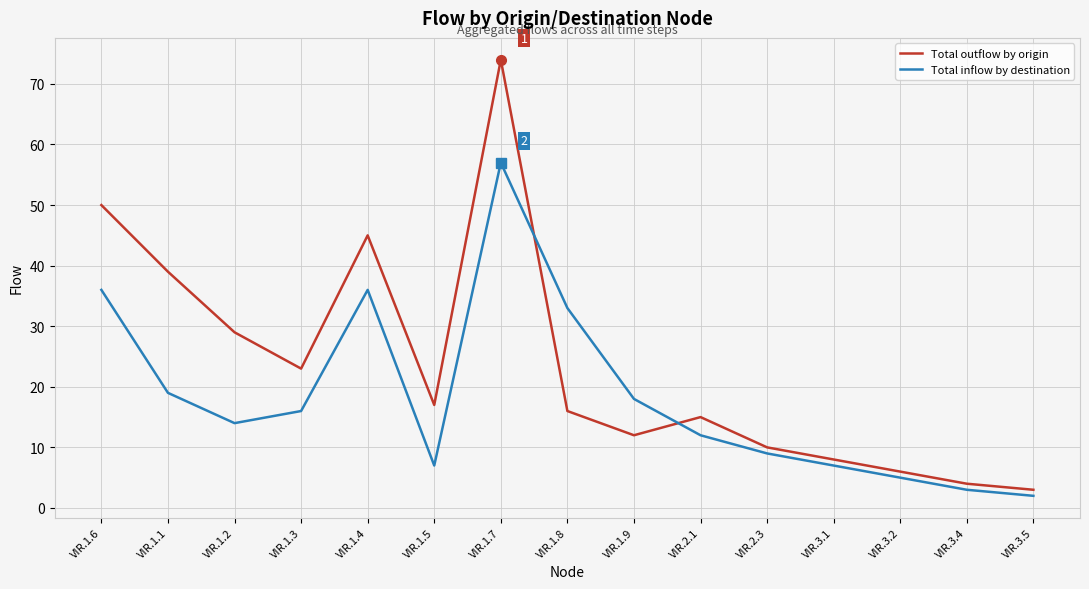

Which label corresponds to the largest value in the chart?

VIR.1.7